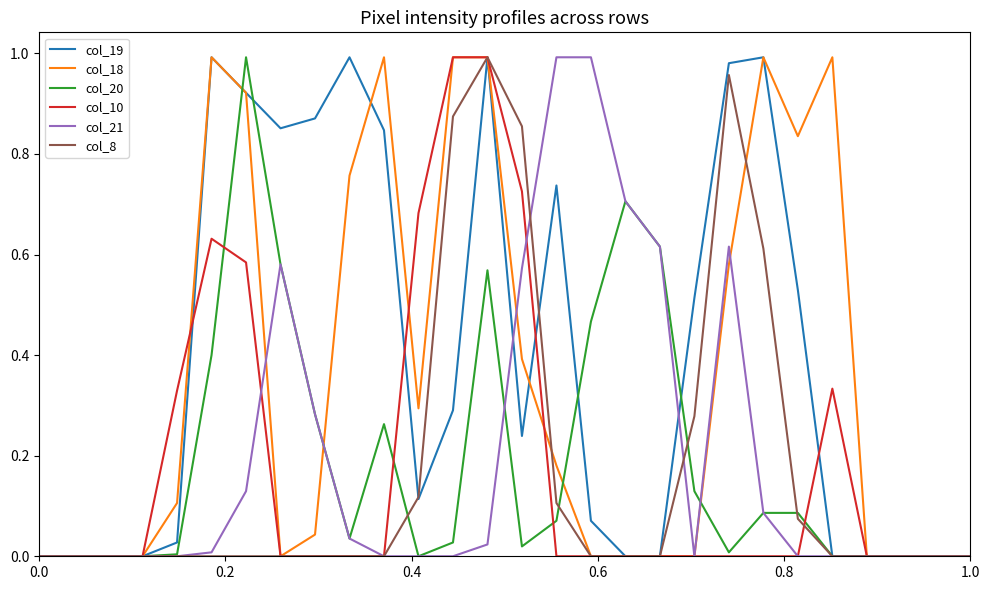

What is the difference between the maximum and minimum values in the col_10 series?

1.0